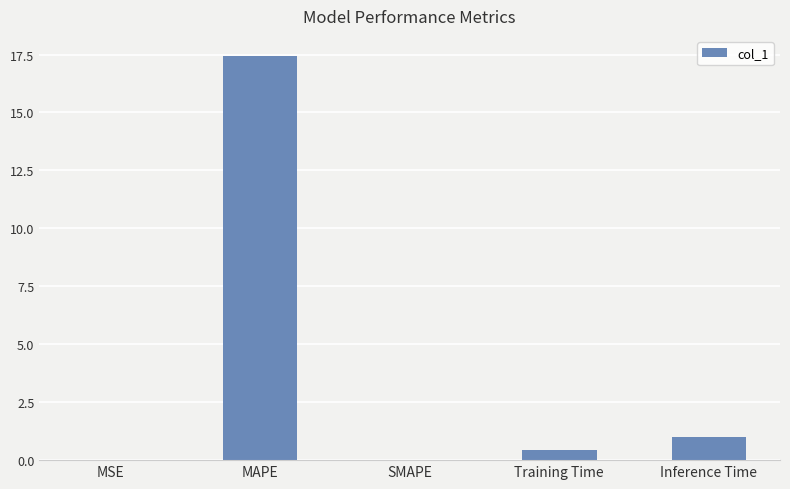

What is the change in value from SMAPE to Training Time?

+0.4